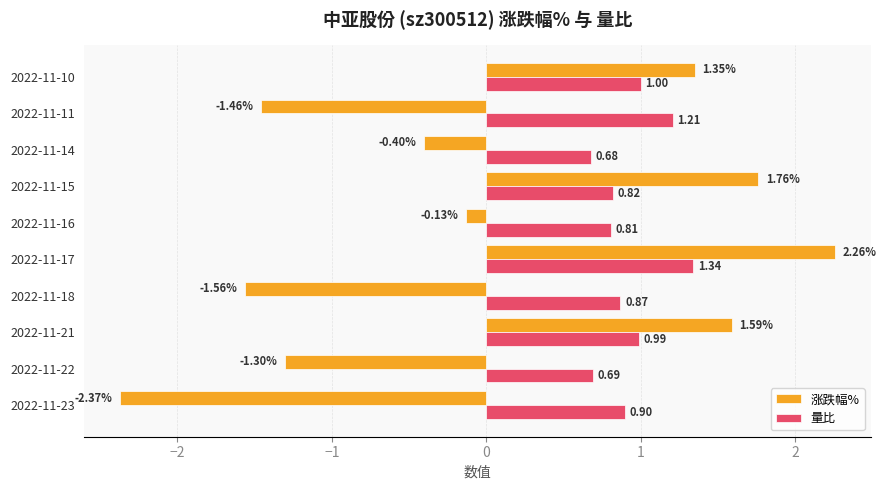

Is the value of 涨跌幅% at 2022-11-10 greater than the value of 量比 at 2022-11-18?

Yes